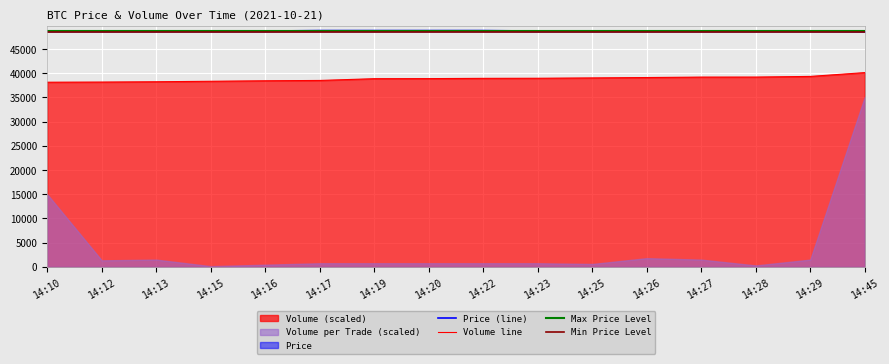

Which category has the lowest value in the Volume series?

14:10